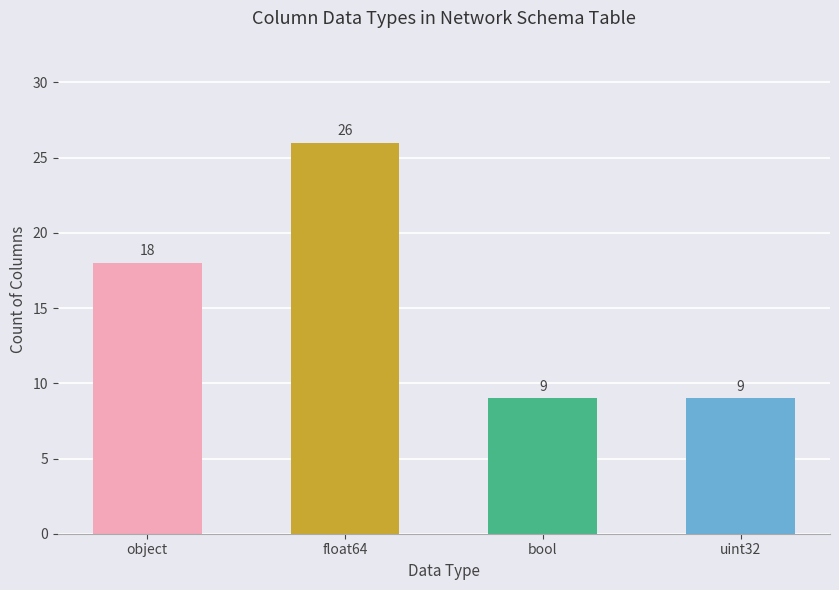

The chart shows a value of 12 at bool. True or false?

False